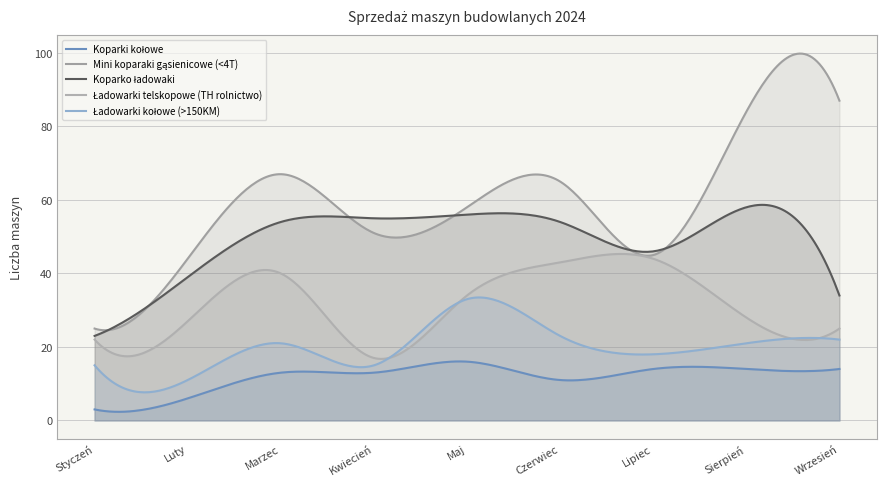

Between Kwiecień and Czerwiec, which series saw the biggest shift?

Ładowarki telskopowe (TH rolnictwo)